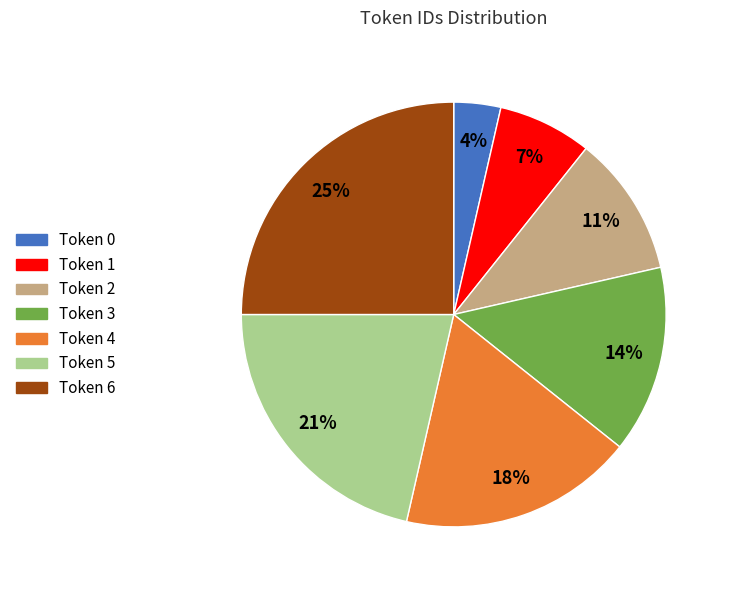

To the nearest percent, what is the average slice percentage?

14%